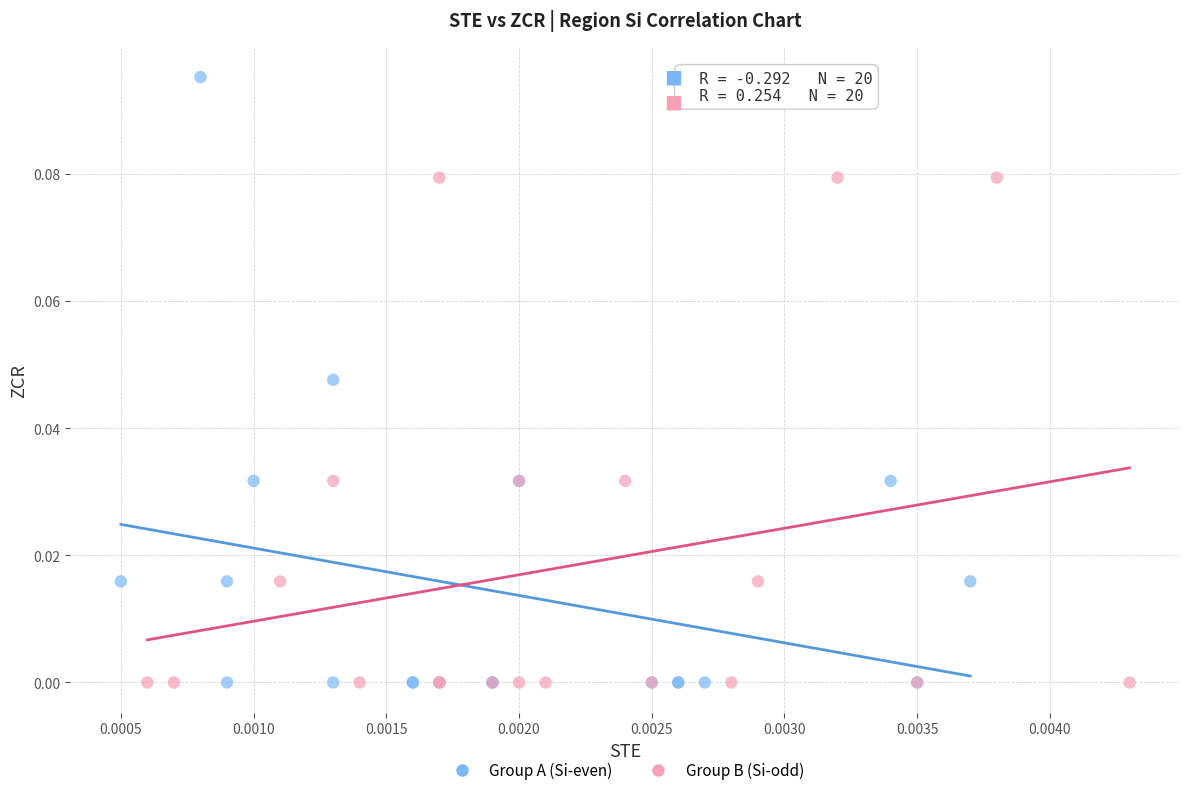

Which series contains the highest Y value?

Group A (Si-even)